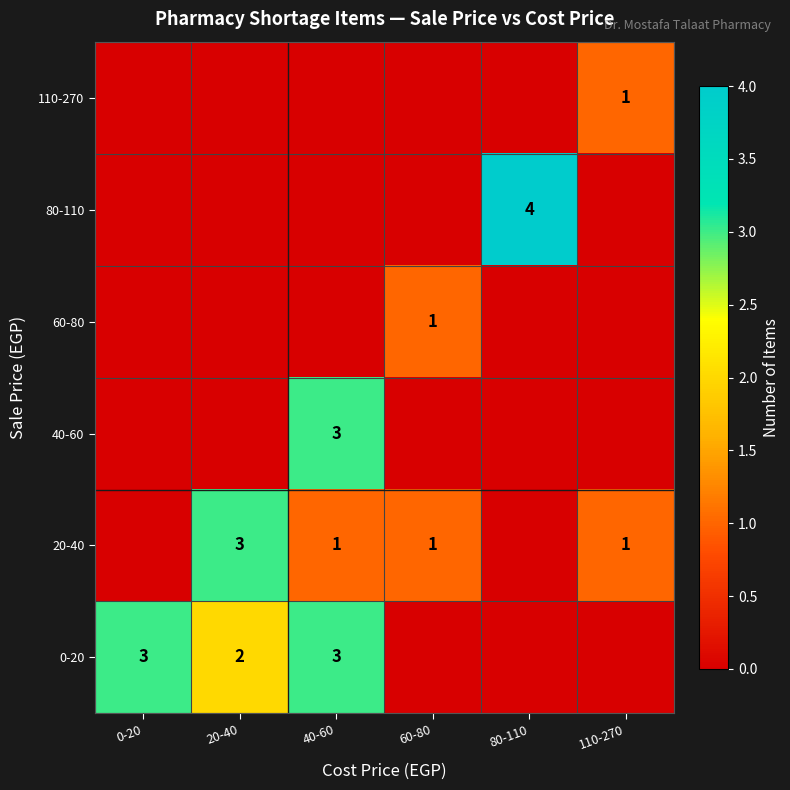

Is it true that 20-40 equals 3 at 20-40?

True